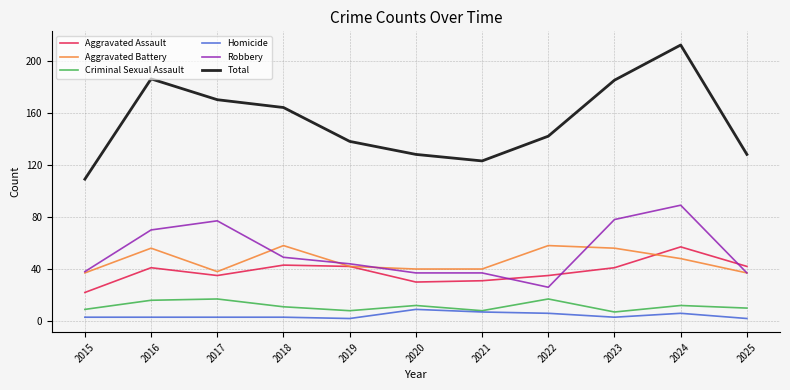

How many categories are shown in the chart?

11